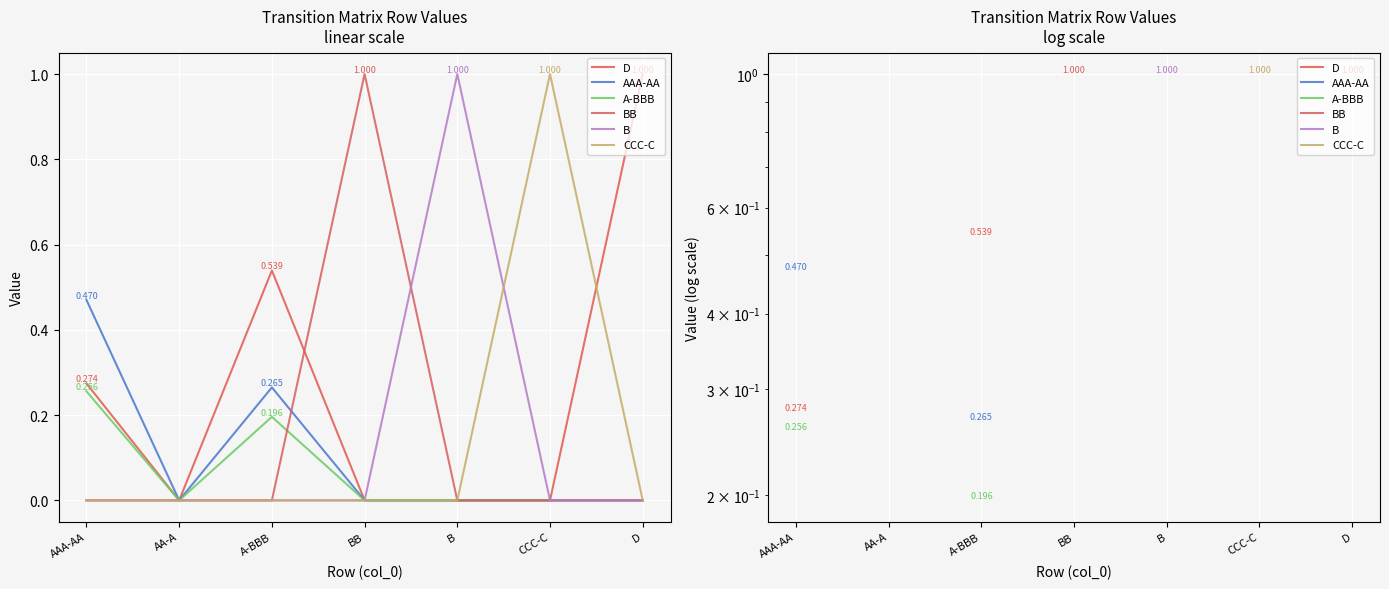

The value of AAA-AA at AA-A is nan. True or false?

False